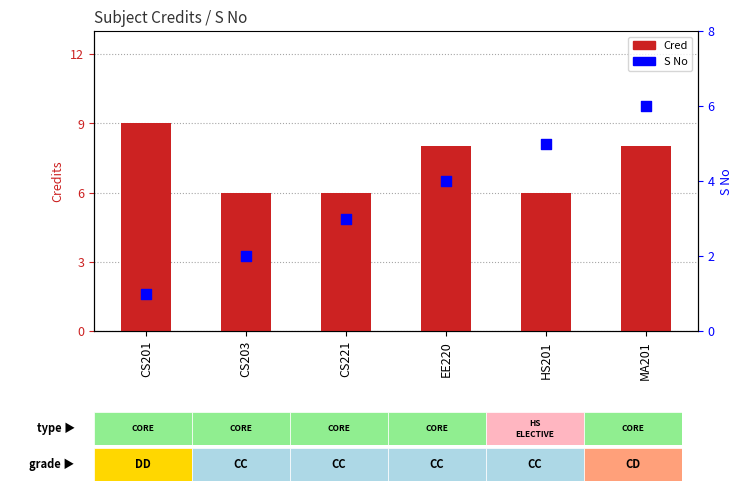

Which series has the largest total across all categories?

Cred